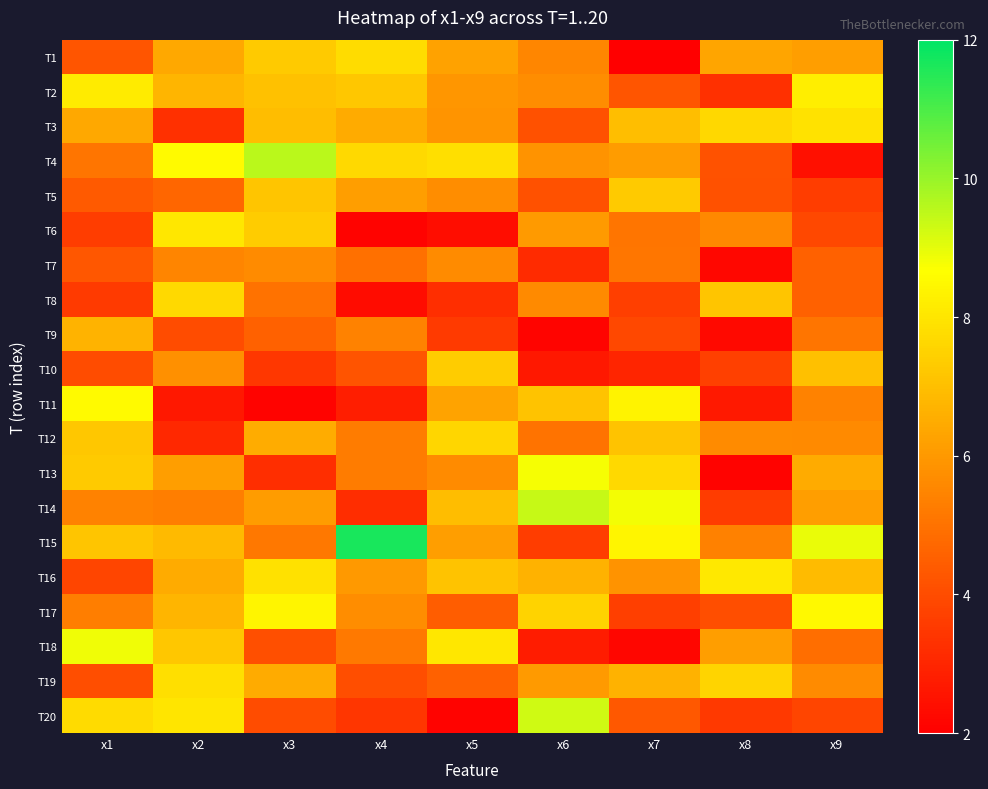

Which category has the lowest value across all series?

x7